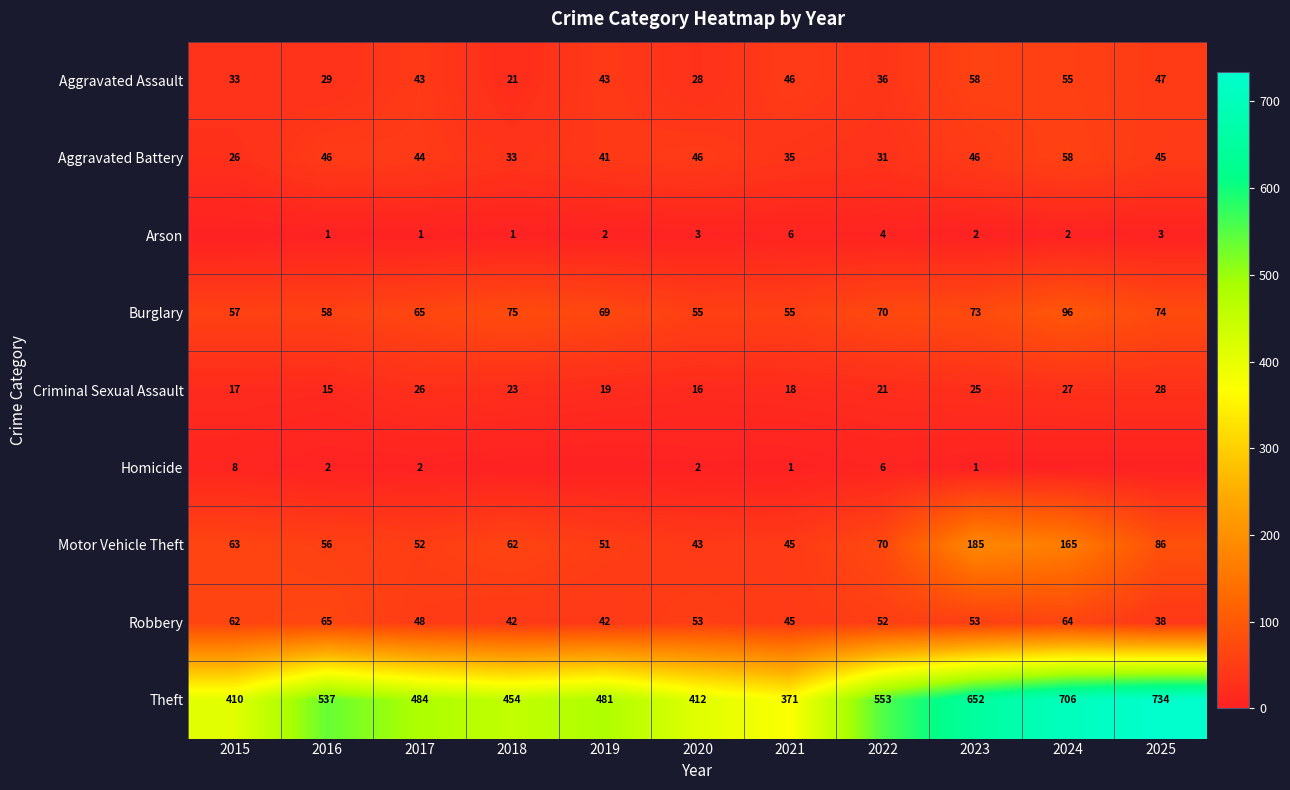

What is the average value of the Robbery series?

51